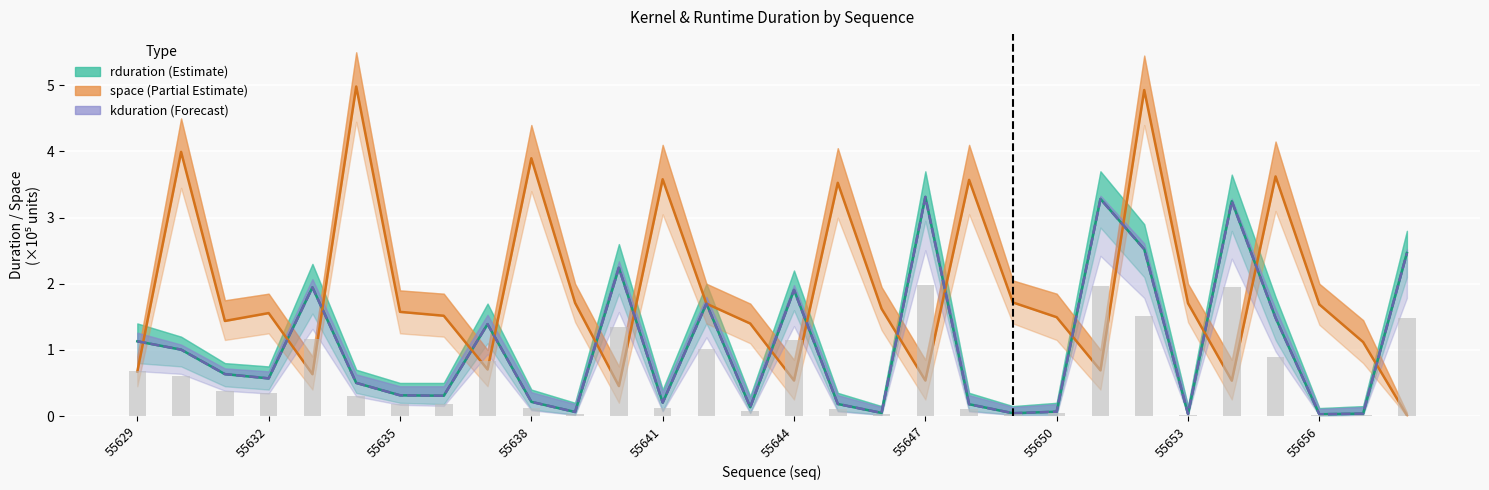

Reading right to left, what are all the values shown in this chart?

rduration (Estimate): 2.5	0.0	0.0	1.5	3.2	0.0	2.5	3.3	0.1	0.0	0.2	3.3	0.0	0.2	1.9	0.1	1.7	0.2	2.2	0.1	0.2	1.4	0.3	0.3	0.5	1.9	0.6	0.6	1.0	1.1
space (Partial Estimate): 0.0	1.1	1.7	3.6	0.5	1.7	4.9	0.7	1.5	1.7	3.6	0.5	1.6	3.5	0.5	1.4	1.7	3.6	0.5	1.7	3.9	0.7	1.5	1.6	5.0	0.6	1.6	1.4	4.0	0.7
kduration (Forecast): 2.5	0.0	0.0	1.5	3.2	0.0	2.5	3.3	0.1	0.0	0.2	3.3	0.0	0.2	1.9	0.1	1.7	0.2	2.2	0.1	0.2	1.4	0.3	0.3	0.5	1.9	0.6	0.6	1.0	1.1